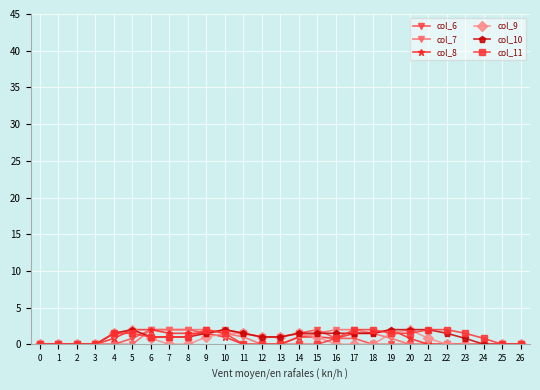

What is the total value across all series at 8?

7.5